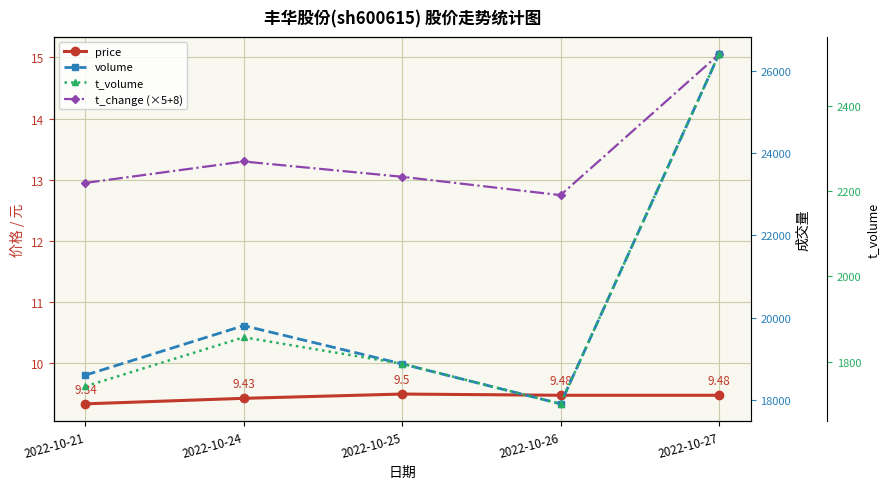

What is the value of the volume point at the 1st from the left?

18603.0